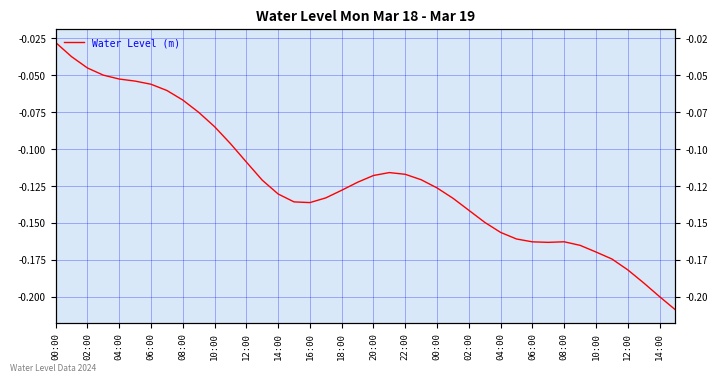

Reading right to left, transcribe all the data shown in this chart.

-0.2	-0.2	-0.2	-0.2	-0.2	-0.2	-0.2	-0.2	-0.2	-0.2	-0.2	-0.2	-0.1	-0.1	-0.1	-0.1	-0.1	-0.1	-0.1	-0.1	-0.1	-0.1	-0.1	-0.1	-0.1	-0.1	-0.1	-0.1	-0.1	-0.1	-0.1	-0.1	-0.1	-0.1	-0.1	-0.1	-0.0	-0.0	-0.0	-0.0